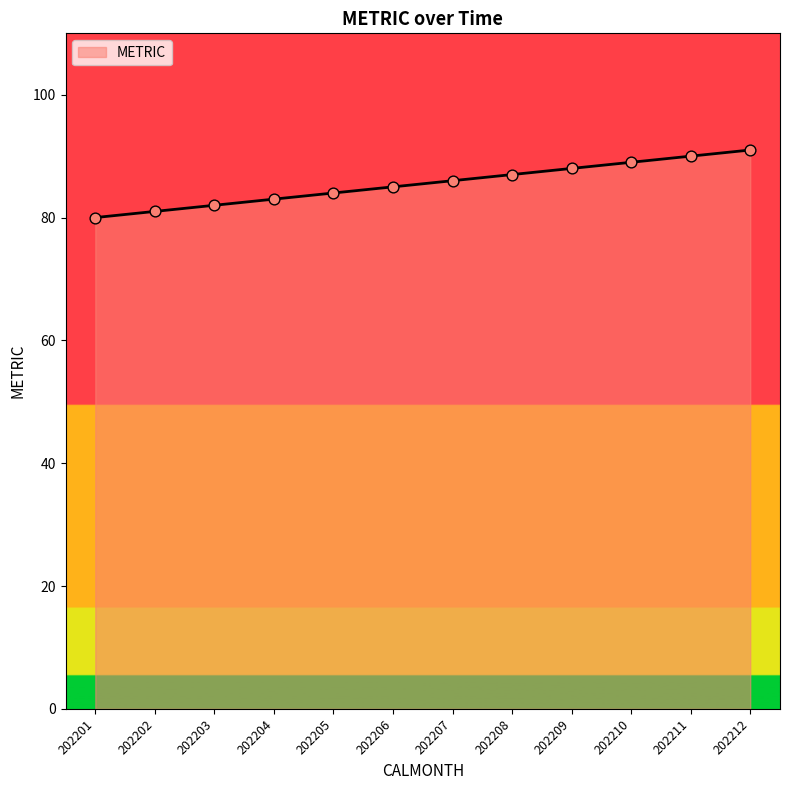

Between 202203 and 202209, which is larger?

202209